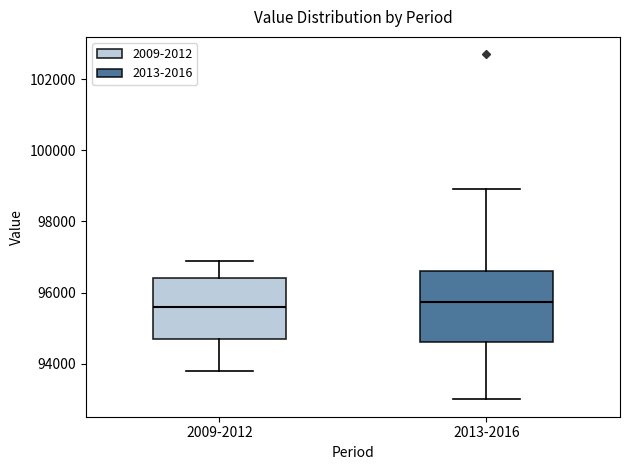

Where does the median line of the box for 2013-2016 sit on the y-axis? The values are not printed on the chart, so give them approximately, as read against the axis.

95800